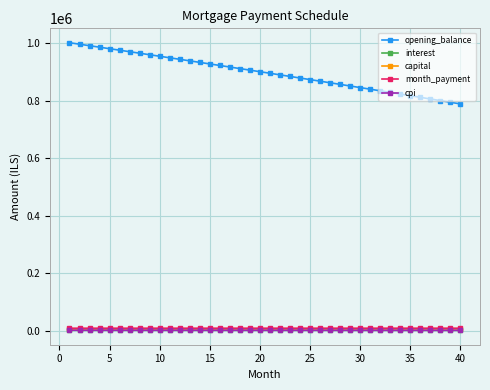

Does the chart have visible grid lines?

Yes